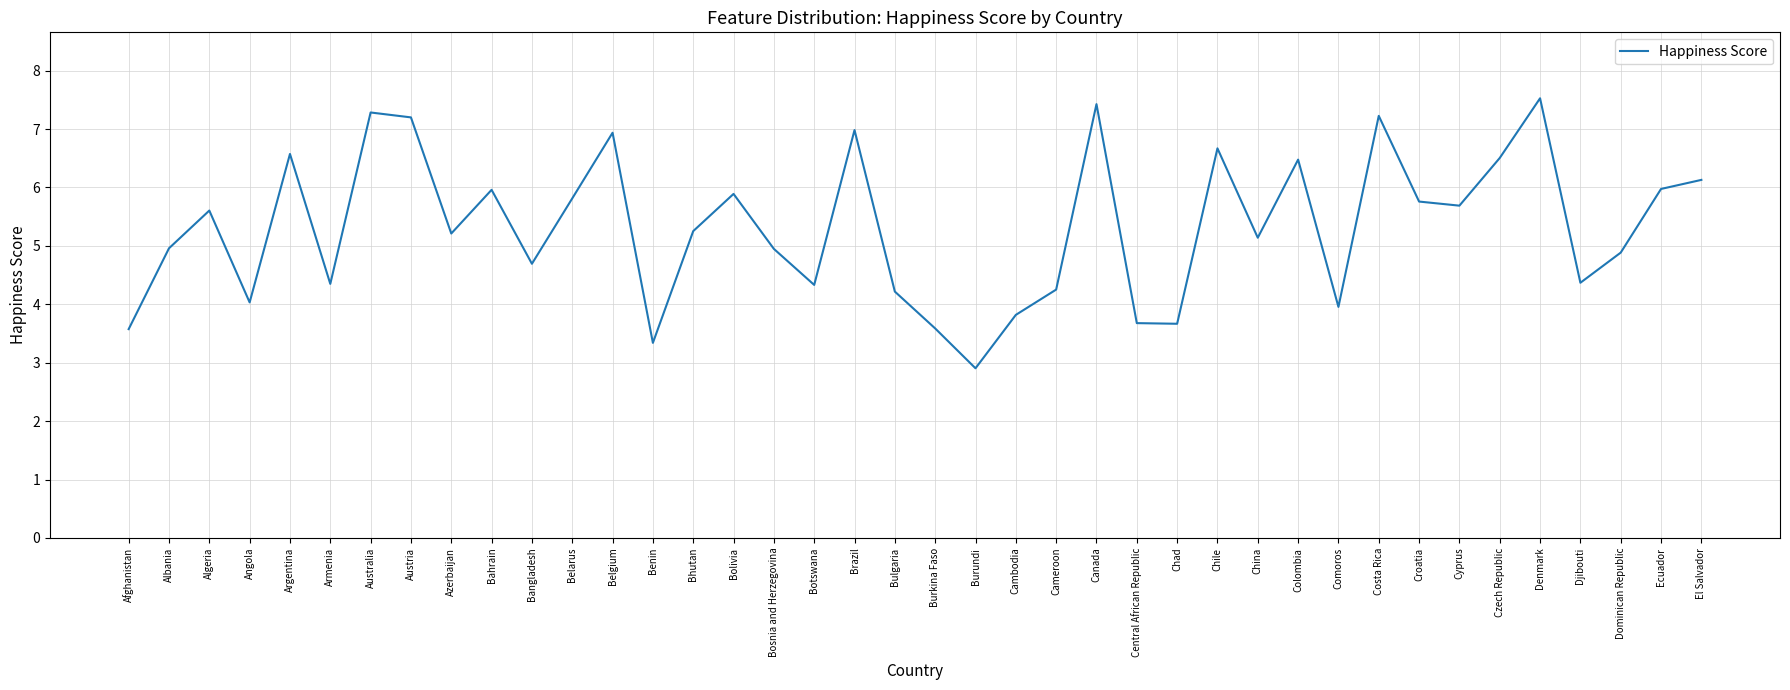

Approximately how many times larger is the value at Algeria compared to Bahrain?

0.9